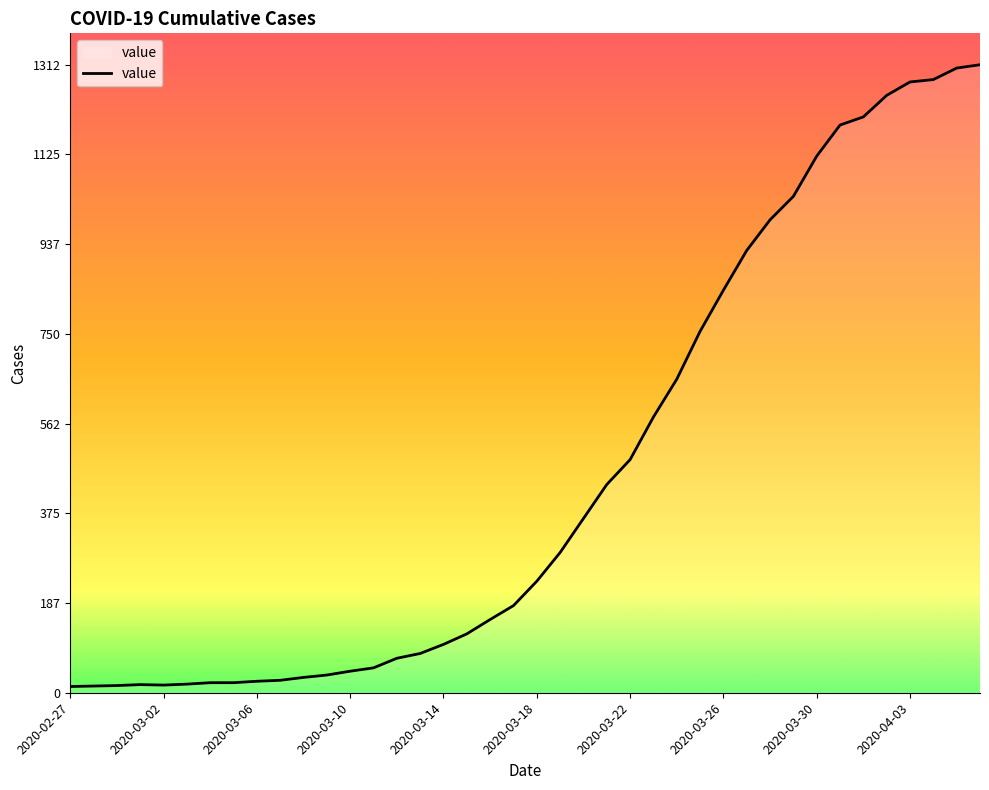

What is the greatest value displayed?

1312